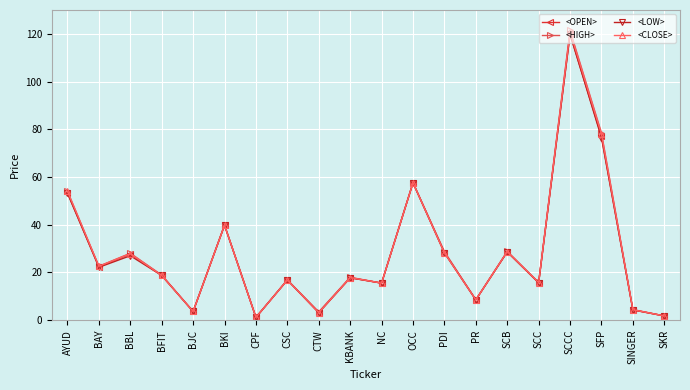

Is it true that <OPEN> equals 53.3 at AYUD?

True